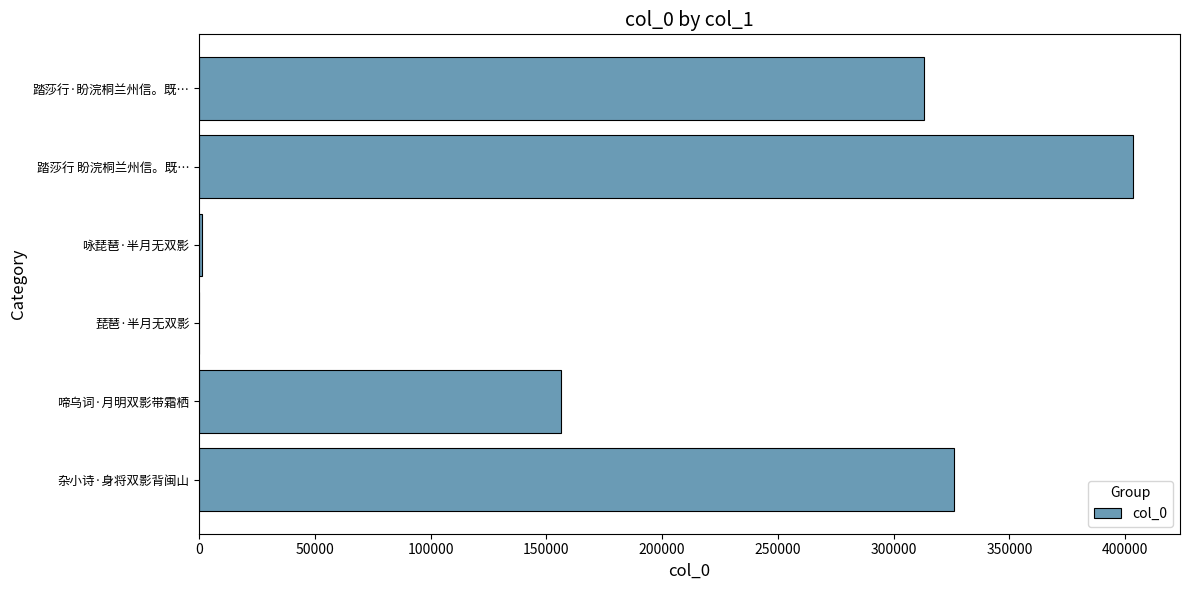

Is it true that the value at 踏莎行 盼浣桐兰州信。既… is 403511?

True